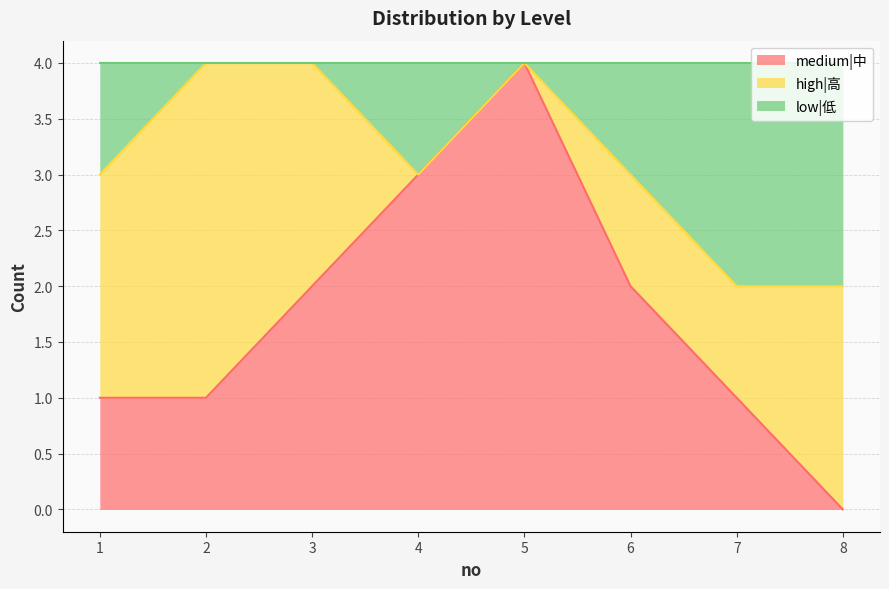

Does the chart display data point markers on the line(s)?

No